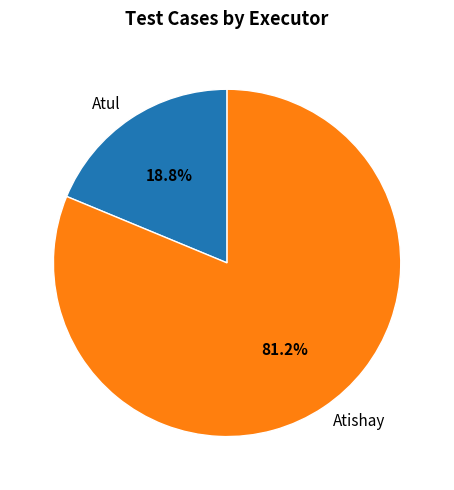

Which category has the biggest portion of the pie?

Atishay